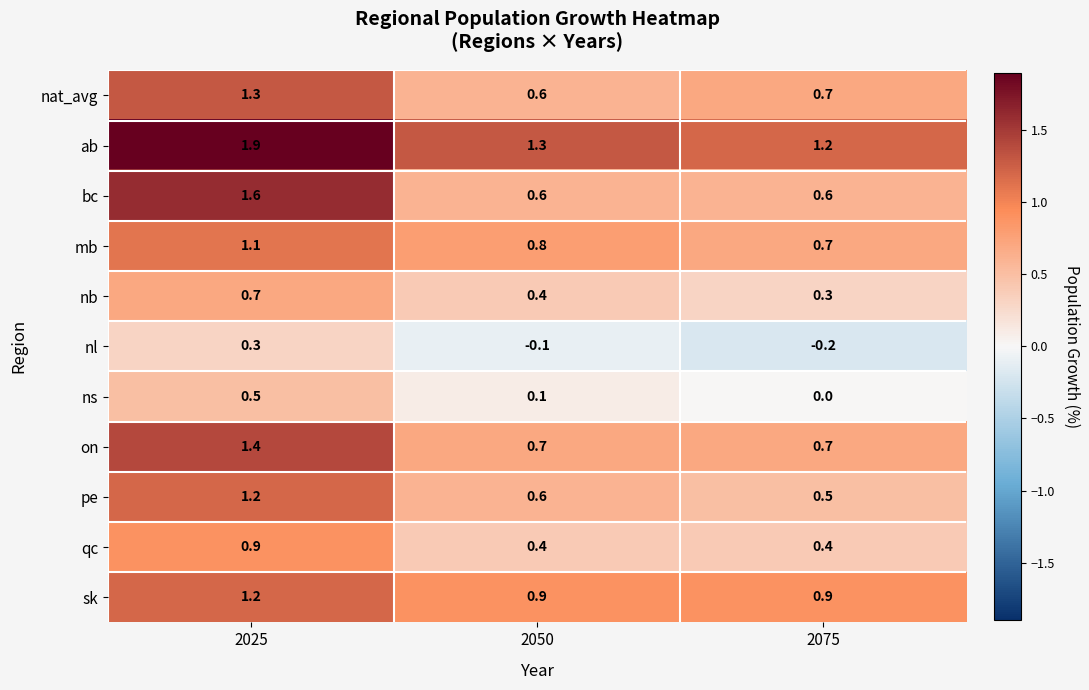

What is the sum of the pe values at 2025 and 2075?

1.7